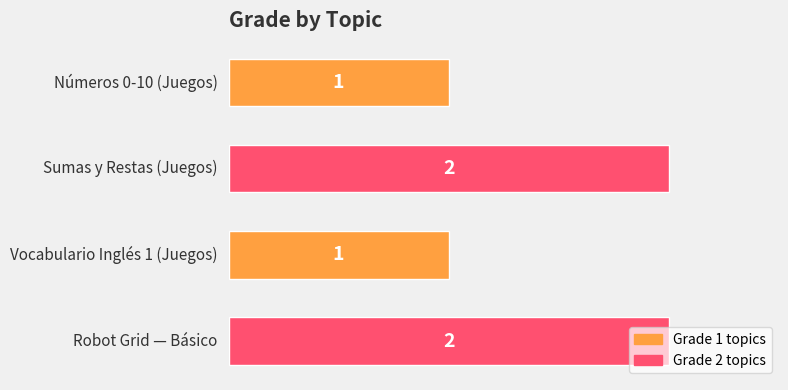

Count the values in the range 1 to 2.

4